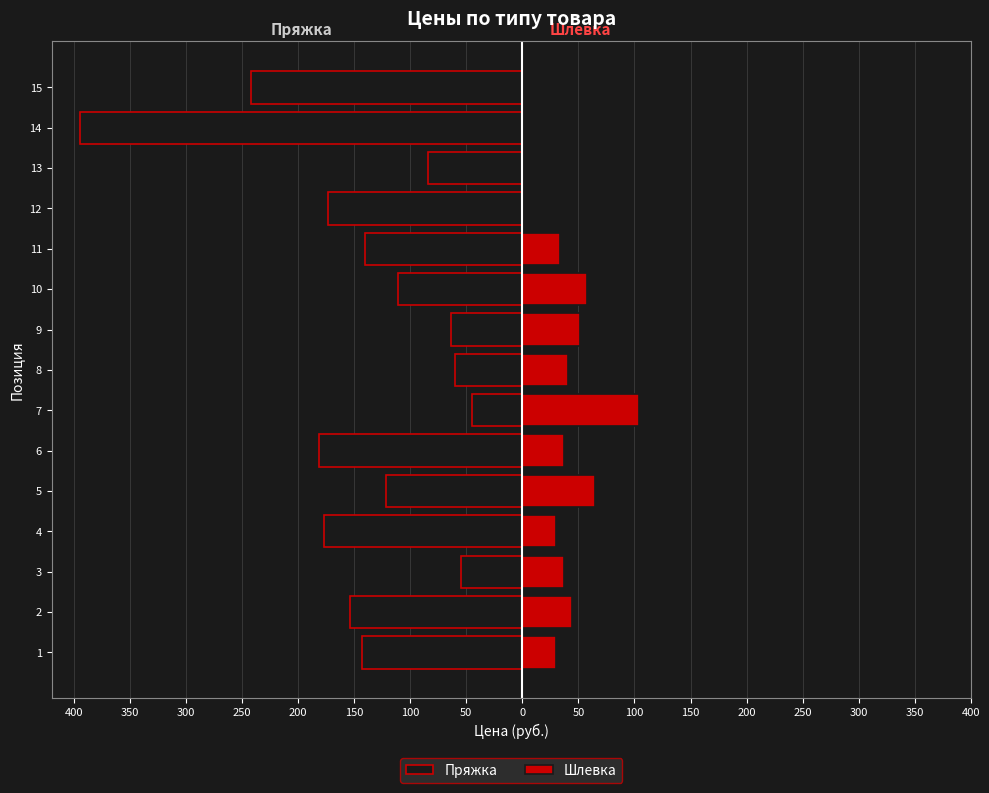

How many data points does each series have?

15